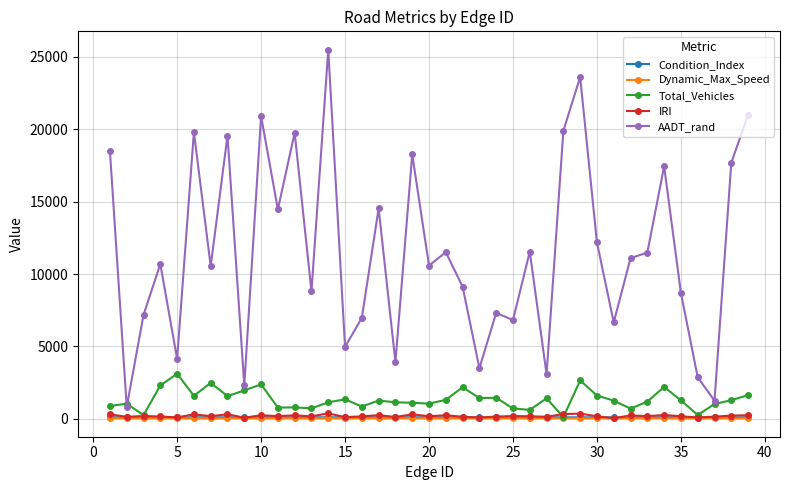

How many lines are shown in the chart?

5